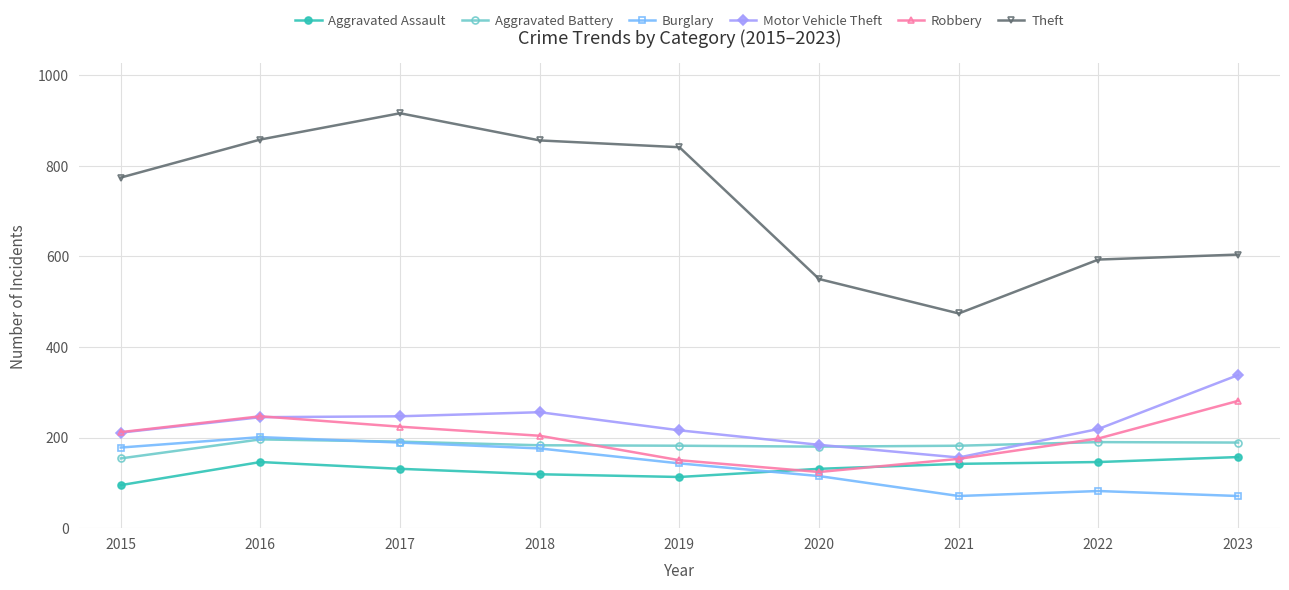

True or false: Aggravated Battery and Robbery intersect in this chart.

True